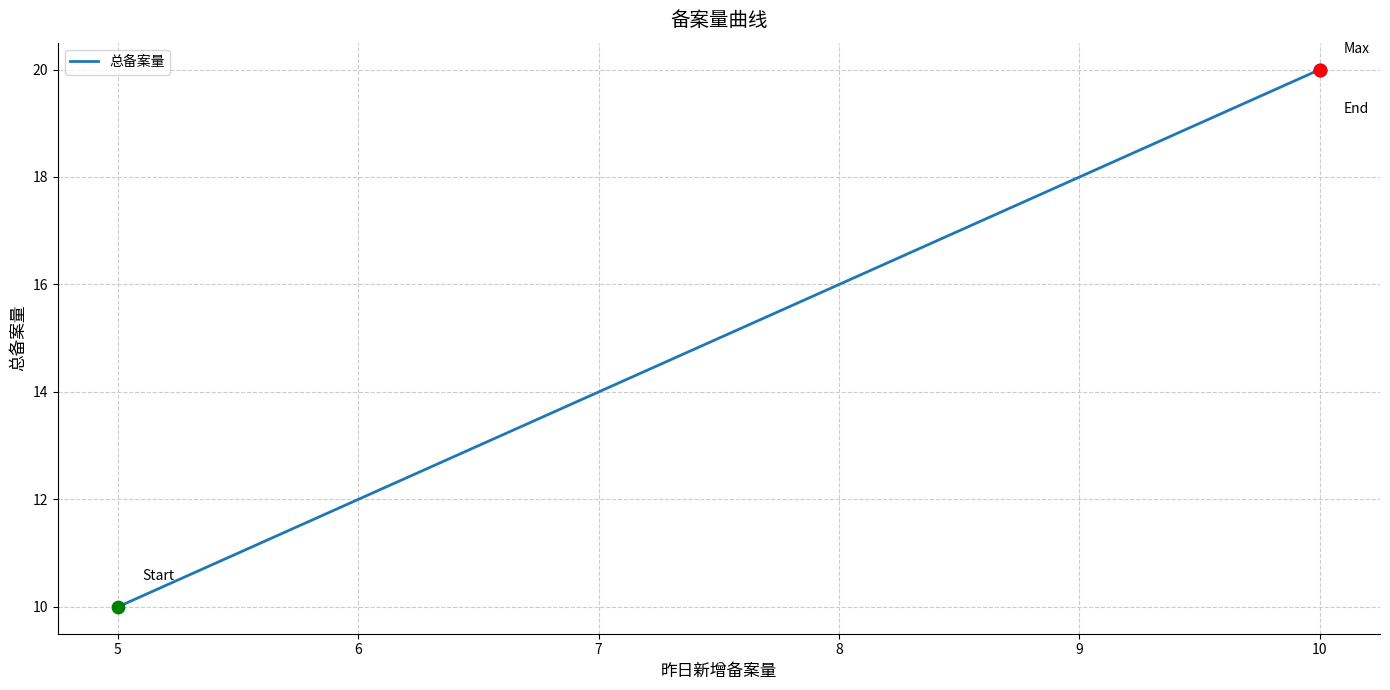

Between 5 and 4, which is larger?

5